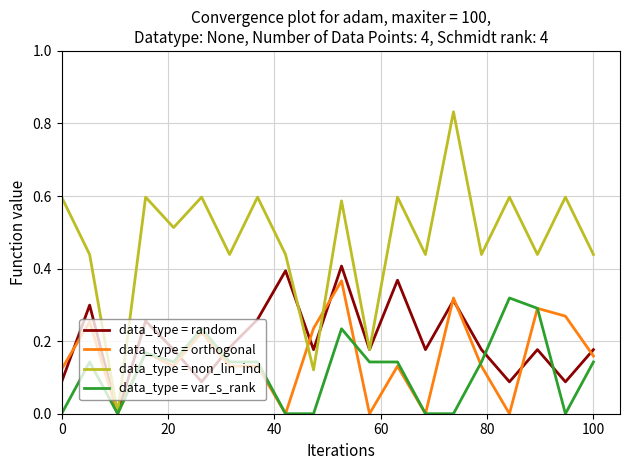

What is the sum of all data_type = var_s_rank values?

2.4